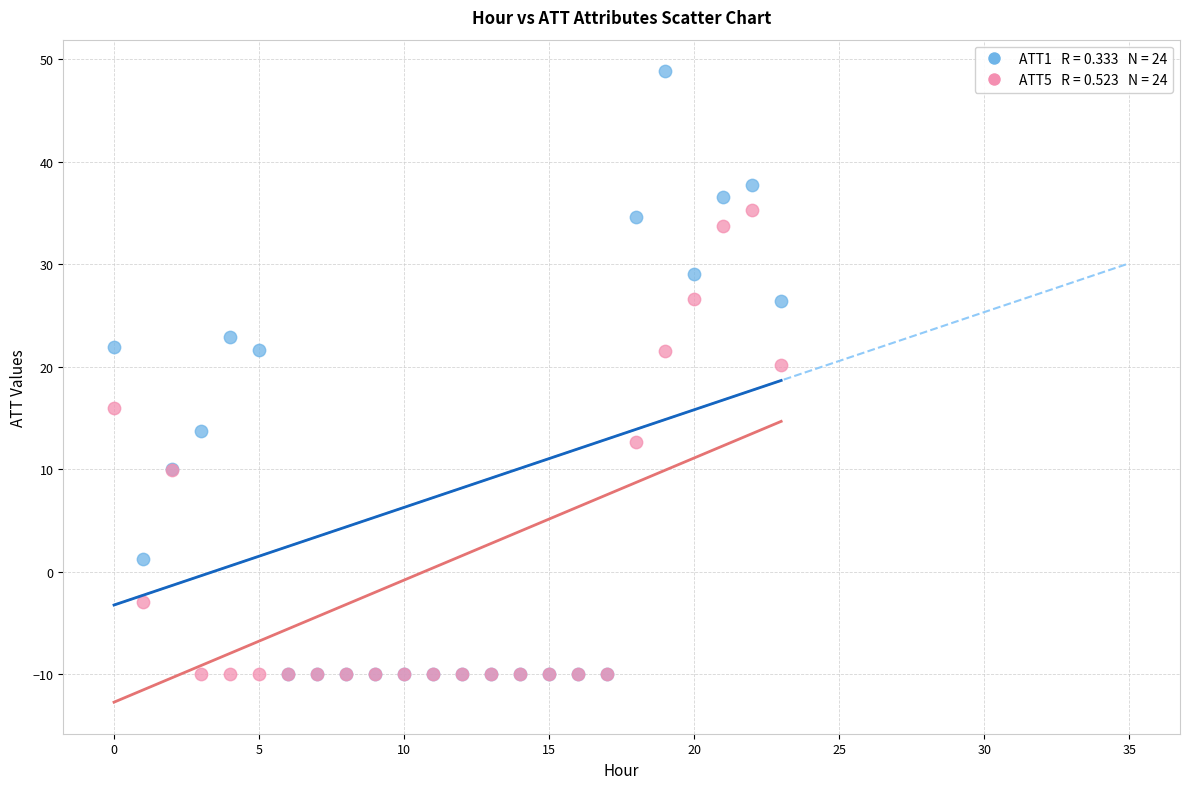

Across all series, what Y value is closest to 19?

20.1